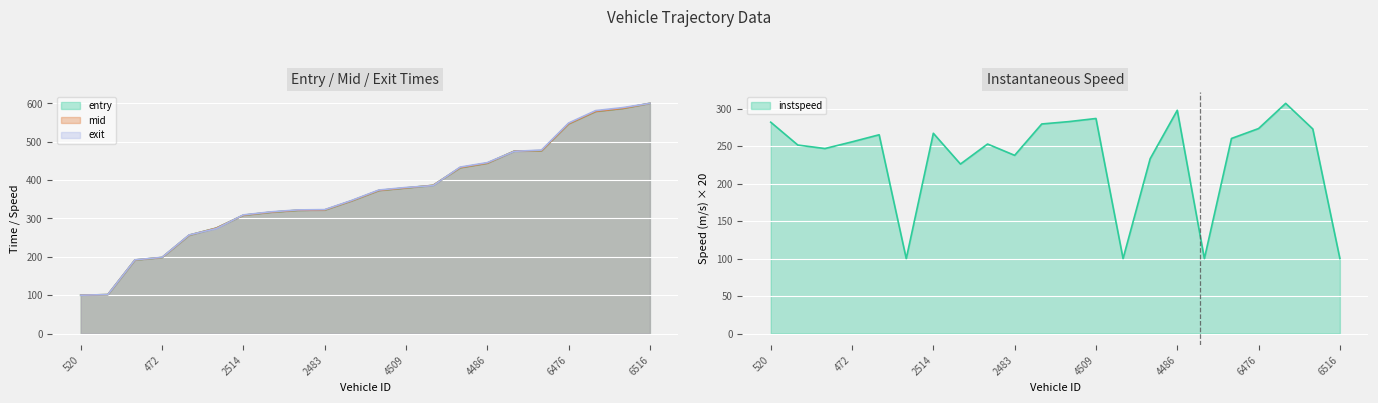

Read the mid value at 520.

100.0